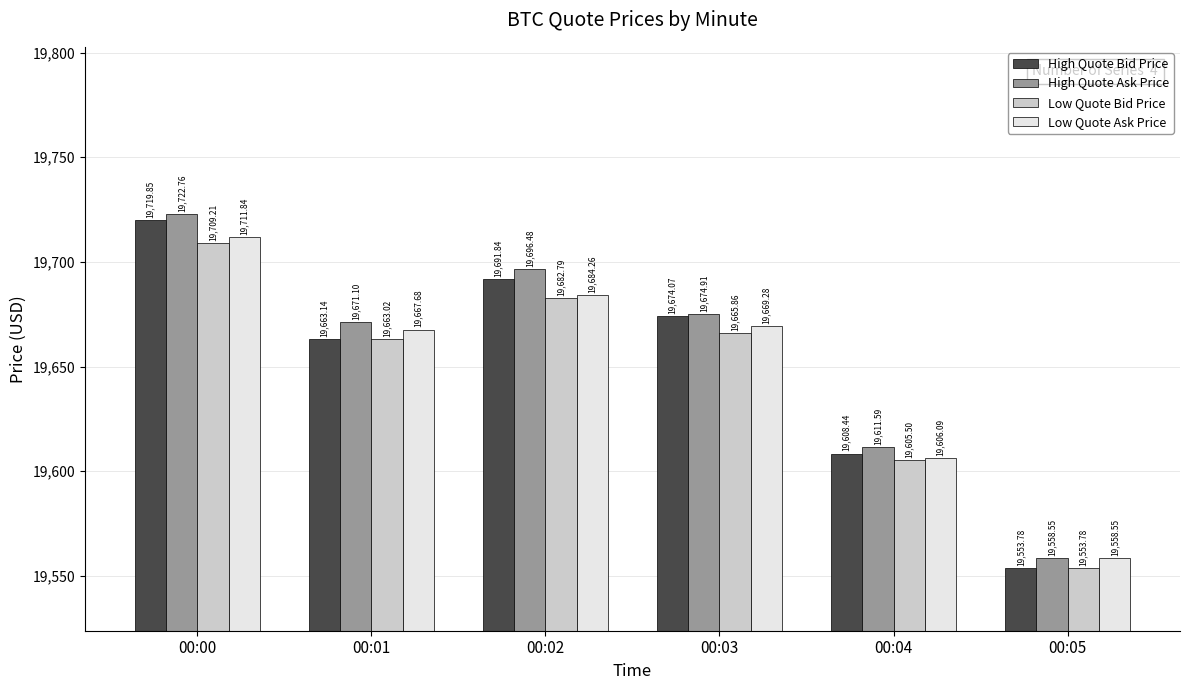

At which label is High Quote Ask Price closest to 19640?

00:04